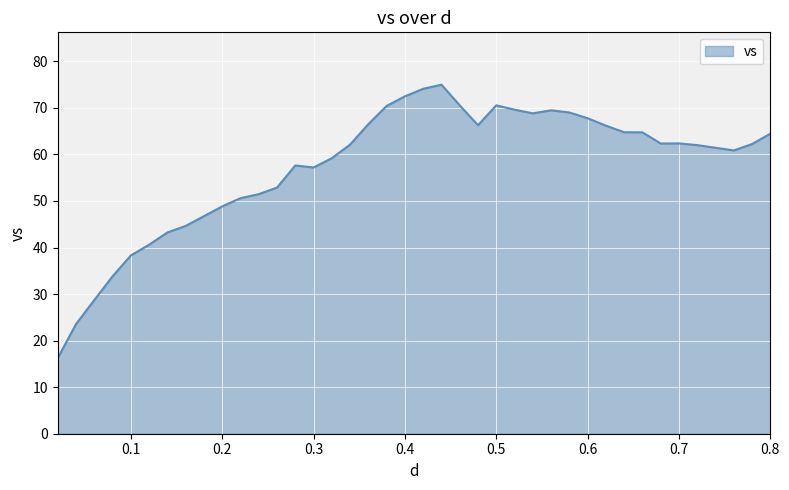

What is the smallest value displayed?

16.3